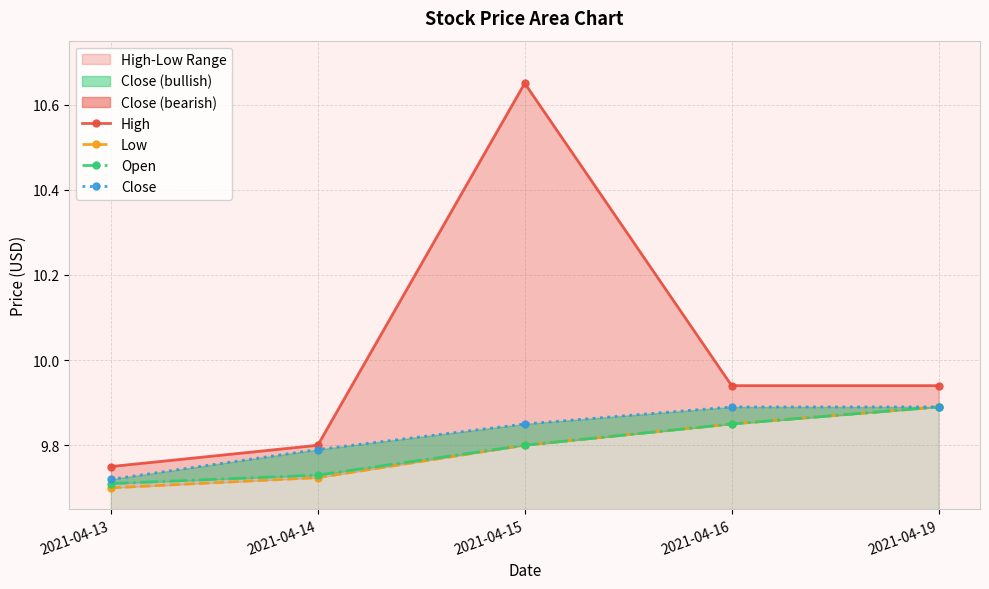

Reading left to right, extract all data points from this chart.

High: 2021-04-13=9.8	2021-04-14=9.8	2021-04-15=10.6	2021-04-16=9.9	2021-04-19=9.9
Low: 2021-04-13=9.7	2021-04-14=9.7	2021-04-15=9.8	2021-04-16=9.9	2021-04-19=9.9
Open: 2021-04-13=9.7	2021-04-14=9.7	2021-04-15=9.8	2021-04-16=9.9	2021-04-19=9.9
Close: 2021-04-13=9.7	2021-04-14=9.8	2021-04-15=9.9	2021-04-16=9.9	2021-04-19=9.9